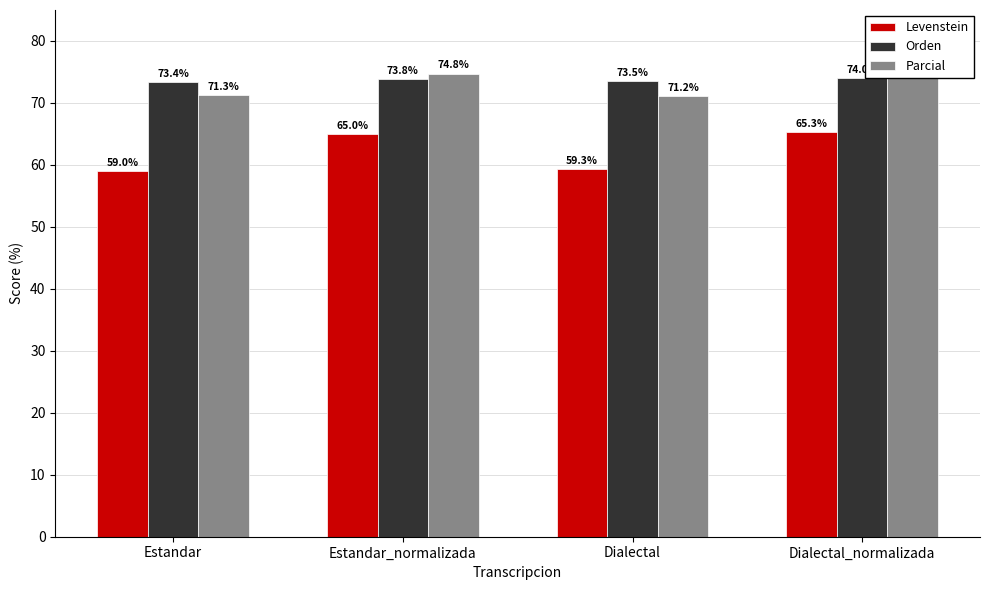

Where is Levenstein nearest to the value 62?

Dialectal